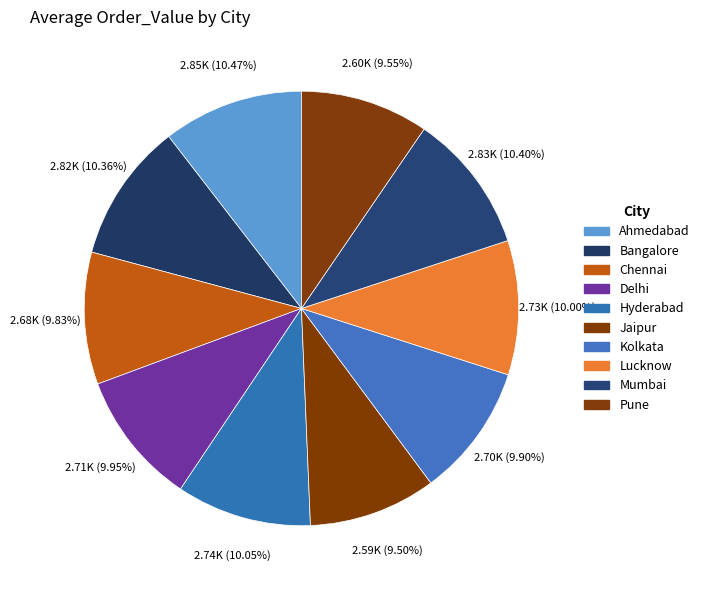

Is Hyderabad the majority of the pie?

No